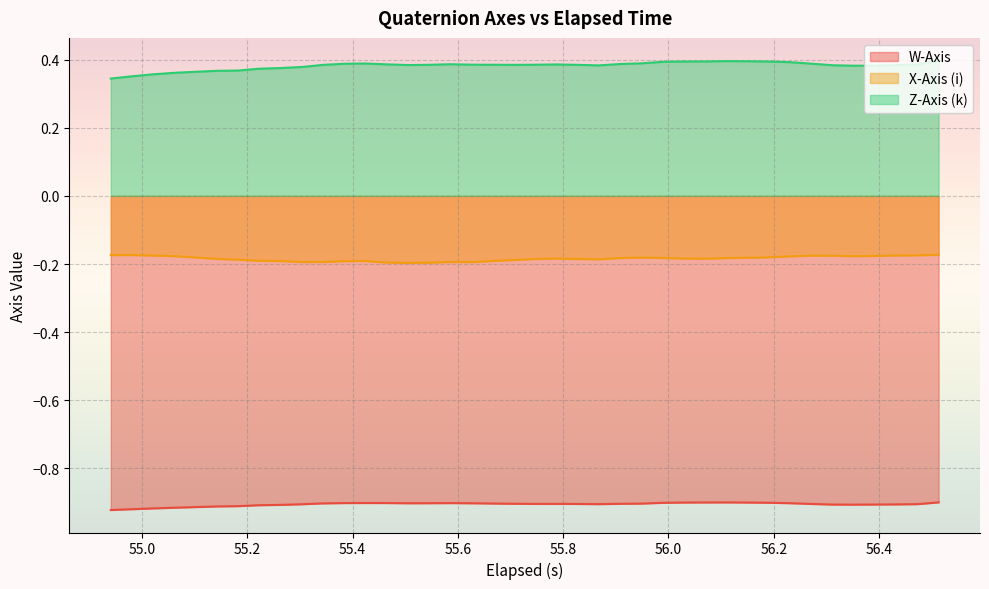

Reading right to left, transcribe all the data shown in this chart.

W-Axis: -0.9	-0.9	-0.9	-0.9	-0.9	-0.9	-0.9	-0.9	-0.9	-0.9	-0.9	-0.9	-0.9	-0.9	-0.9	-0.9	-0.9	-0.9	-0.9	-0.9	-0.9	-0.9	-0.9	-0.9	-0.9	-0.9	-0.9	-0.9	-0.9	-0.9	-0.9	-0.9	-0.9	-0.9	-0.9	-0.9	-0.9	-0.9	-0.9	-0.9
X-Axis (i): -0.2	-0.2	-0.2	-0.2	-0.2	-0.2	-0.2	-0.2	-0.2	-0.2	-0.2	-0.2	-0.2	-0.2	-0.2	-0.2	-0.2	-0.2	-0.2	-0.2	-0.2	-0.2	-0.2	-0.2	-0.2	-0.2	-0.2	-0.2	-0.2	-0.2	-0.2	-0.2	-0.2	-0.2	-0.2	-0.2	-0.2	-0.2	-0.2	-0.2
Z-Axis (k): 0.4	0.4	0.4	0.4	0.4	0.4	0.4	0.4	0.4	0.4	0.4	0.4	0.4	0.4	0.4	0.4	0.4	0.4	0.4	0.4	0.4	0.4	0.4	0.4	0.4	0.4	0.4	0.4	0.4	0.4	0.4	0.4	0.4	0.4	0.4	0.4	0.4	0.4	0.4	0.3